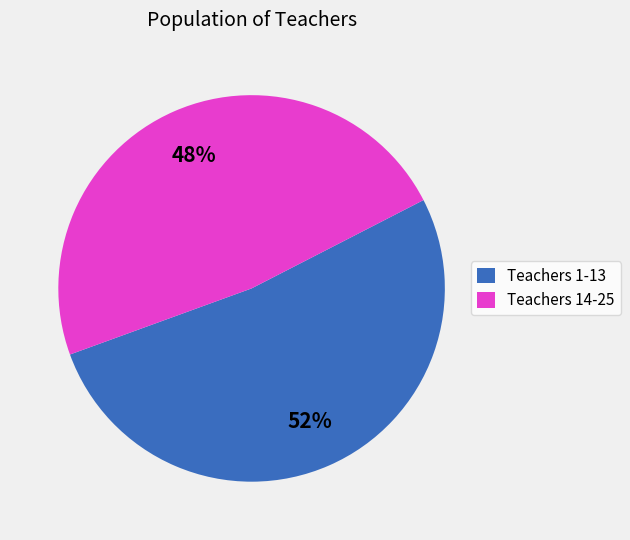

How many slices are in this pie chart?

2